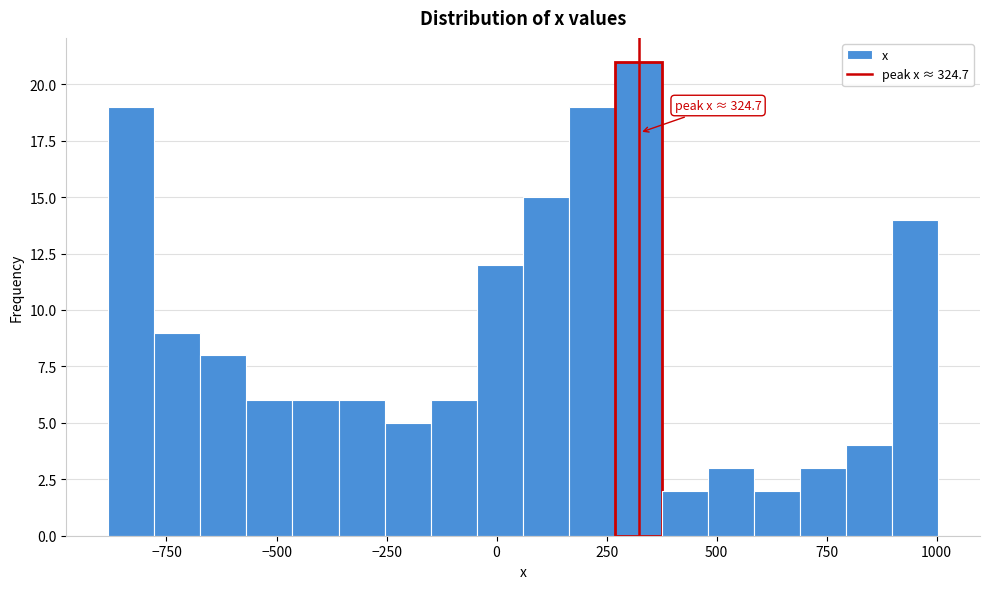

Around what value on the x-axis is the tallest bar? Give the approximate position of its centre, as read against the axis.

300